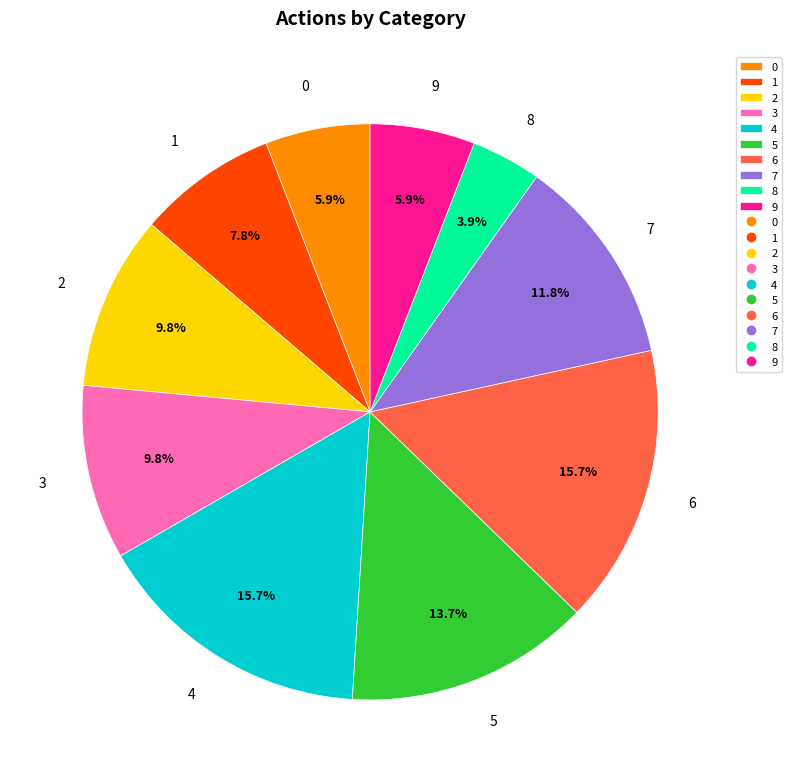

What is the ratio of the value at 0 to the value at 2?

0.6